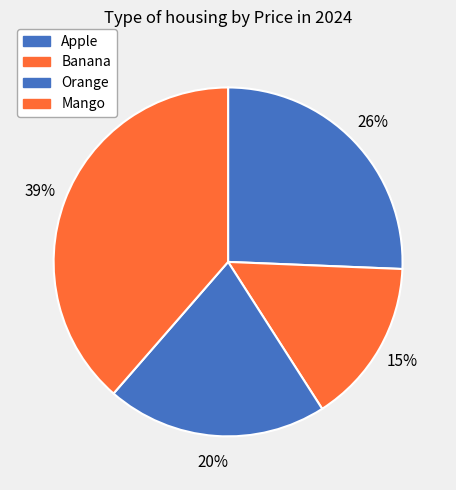

To the nearest percent, what is the difference between the Apple and Orange slice percentages?

5%